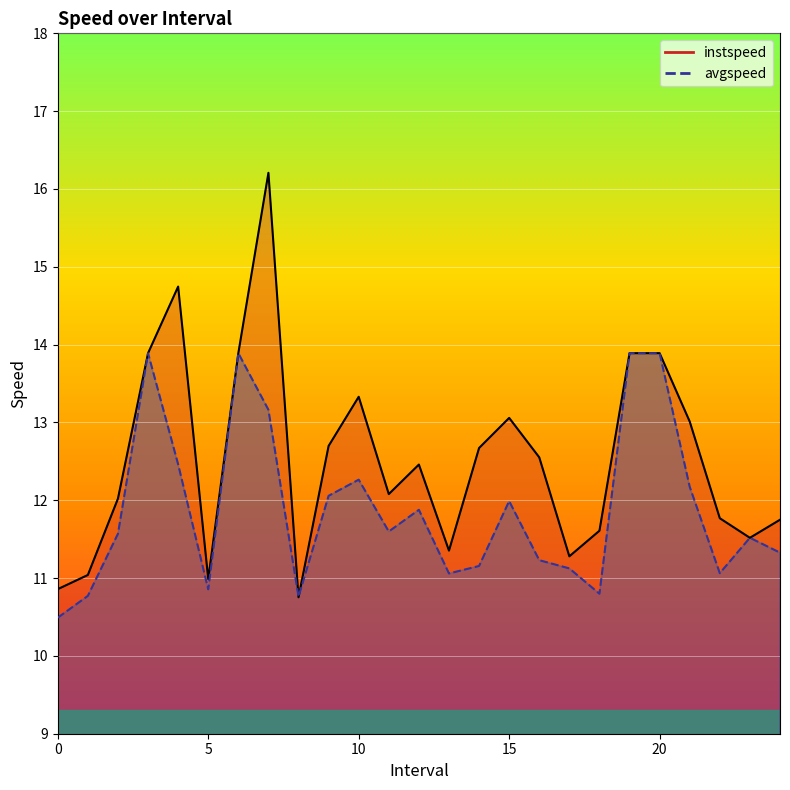

Reading right to left, extract all data points from this chart.

instspeed: 24.0=11.7	23.0=11.5	22.0=11.8	21.0=13.0	20.0=13.9	19.0=13.9	18.0=11.6	17.0=11.3	16.0=12.6	15.0=13.1	14.0=12.7	13.0=11.4	12.0=12.5	11.0=12.1	10.0=13.3	9.0=12.7	8.0=10.8	7.0=16.2	6.0=13.9	5.0=11.0	4.0=14.7	3.0=13.9	2.0=12.0	1.0=11.0	0.0=10.9
avgspeed: 24.0=11.3	23.0=11.5	22.0=11.1	21.0=12.2	20.0=13.9	19.0=13.9	18.0=10.8	17.0=11.1	16.0=11.2	15.0=12.0	14.0=11.2	13.0=11.1	12.0=11.9	11.0=11.6	10.0=12.3	9.0=12.1	8.0=10.8	7.0=13.2	6.0=13.9	5.0=10.9	4.0=12.5	3.0=13.9	2.0=11.6	1.0=10.8	0.0=10.5